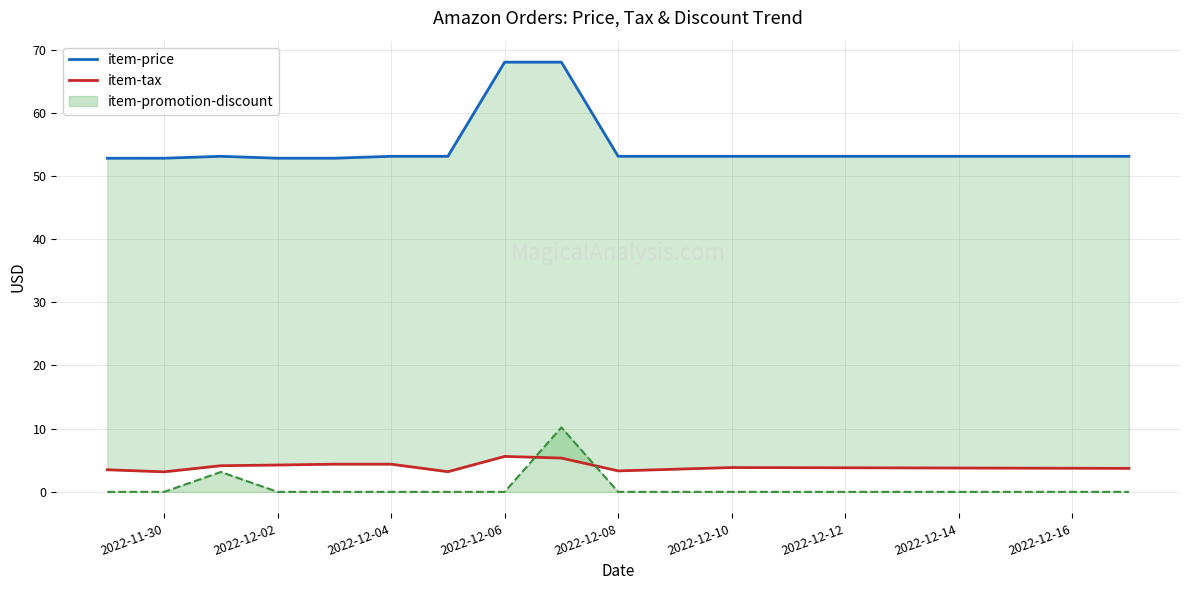

Is it true that item-promotion-discount equals -5.6 at 2022-12-08?

False